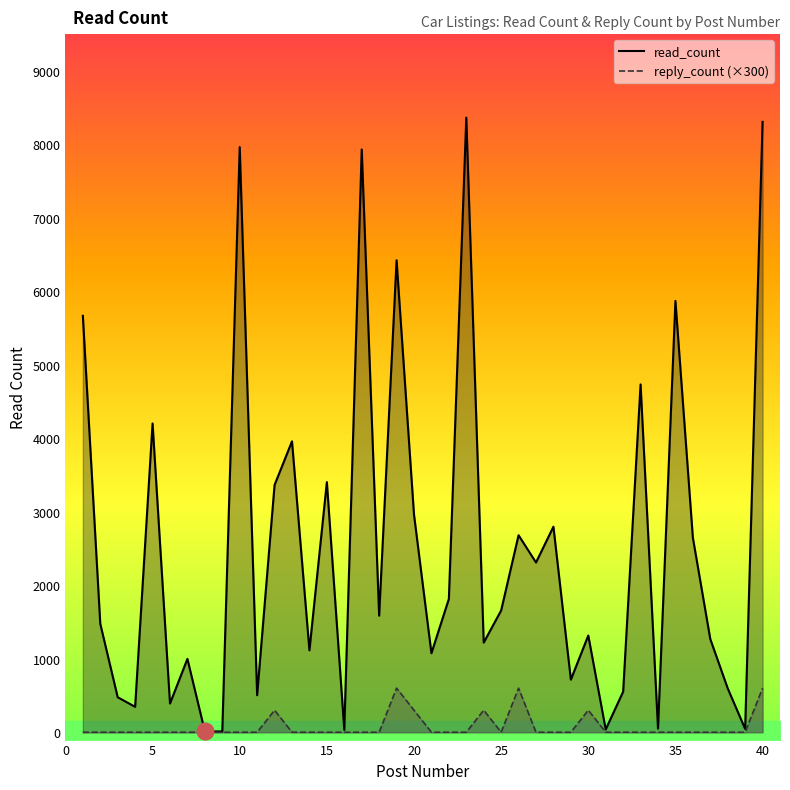

What are all the series names shown in the legend?

read_count, reply_count (×300)